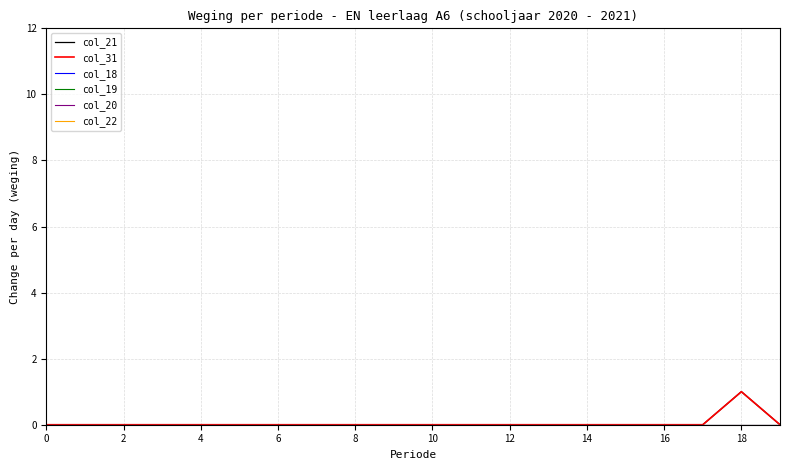

Which series has the widest spread of values?

col_21